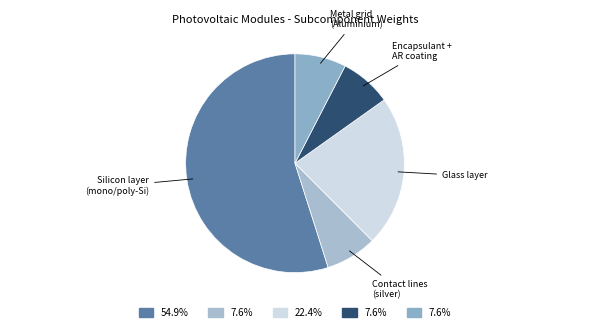

Count the number of slices in the pie.

5